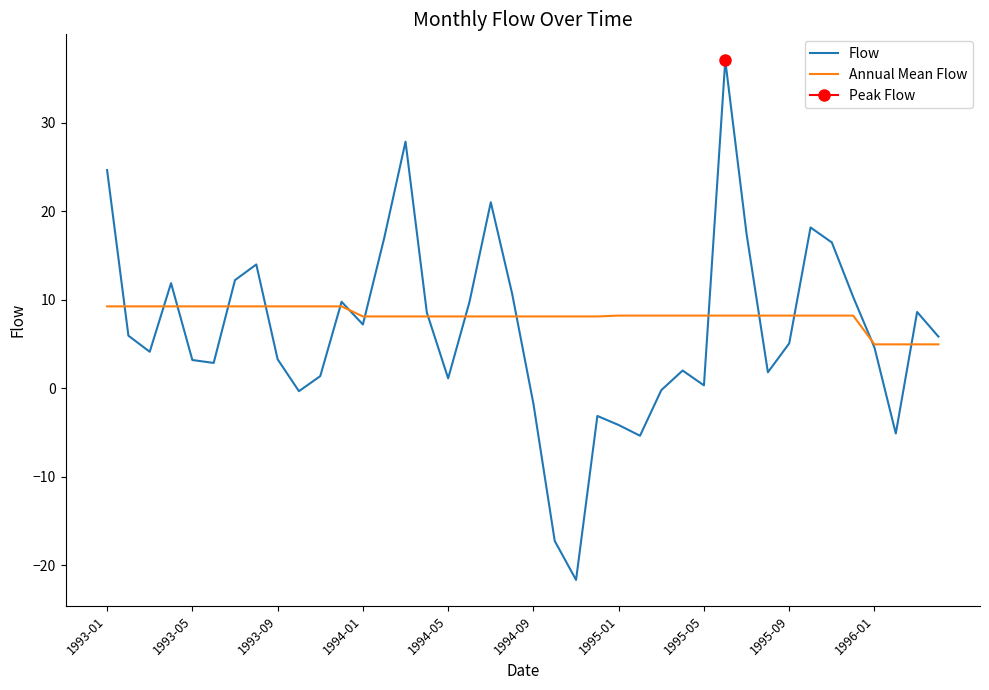

True or false: Annual Mean Flow and Flow cross at least once.

True